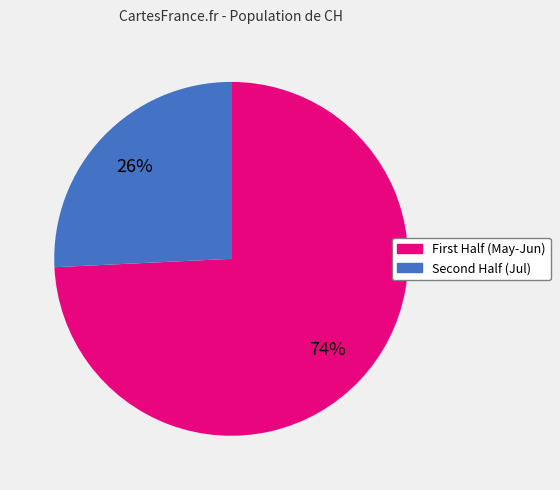

Does any single category account for the majority?

Yes